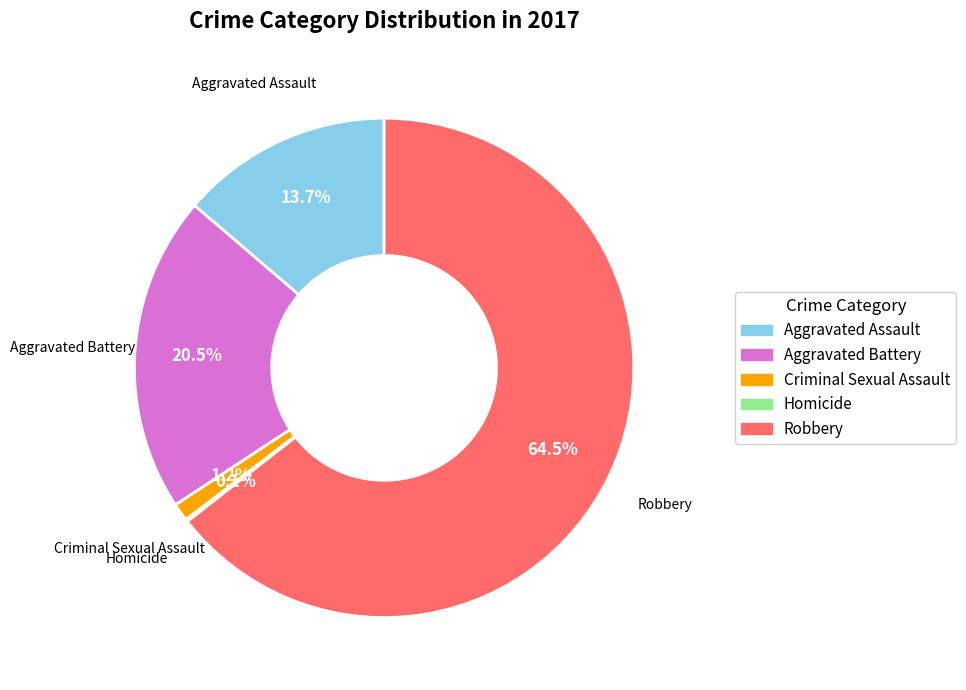

Is it true that Aggravated Assault is 1% of the pie?

False